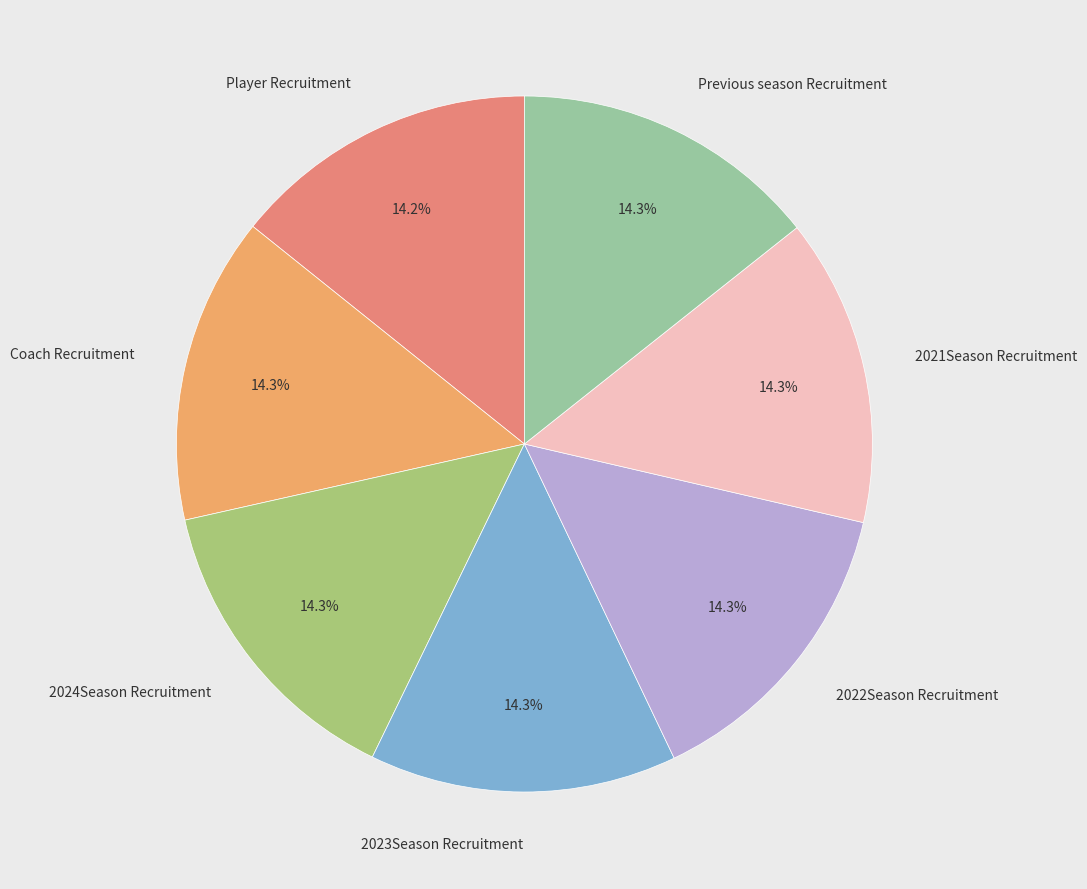

Does any single category account for the majority?

No